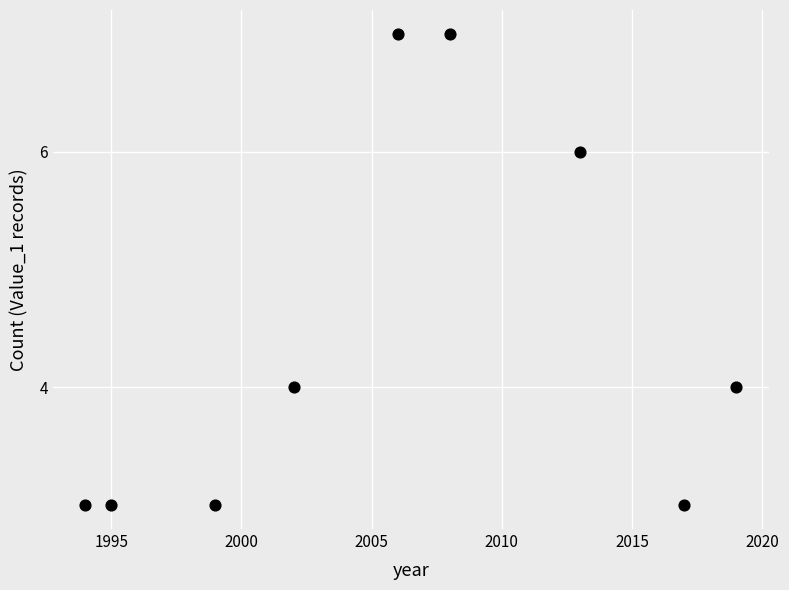

What is the average X value?

2006